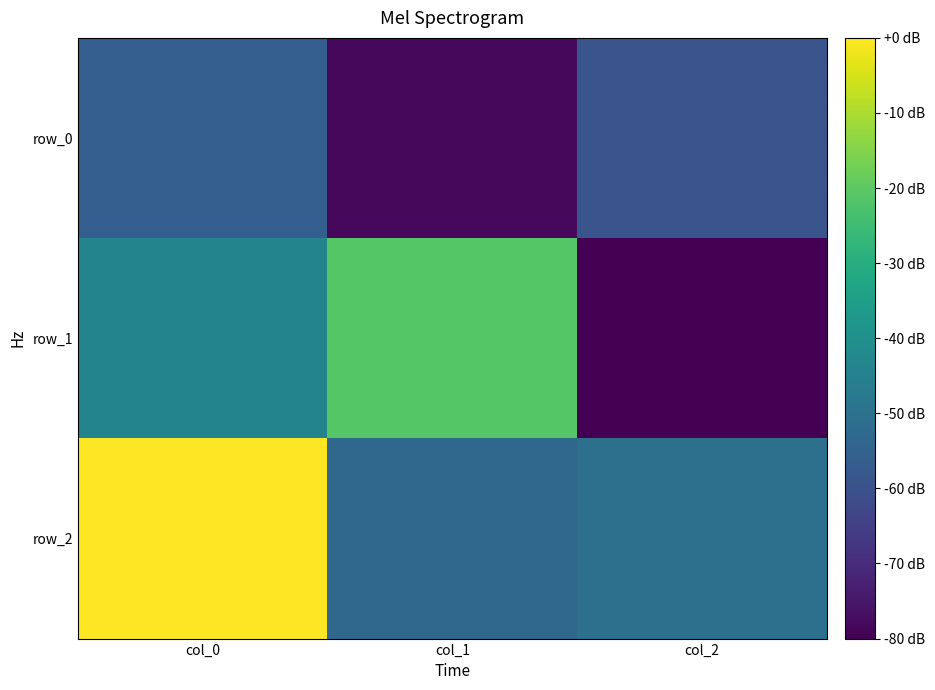

Which series has the widest spread of values?

row_1